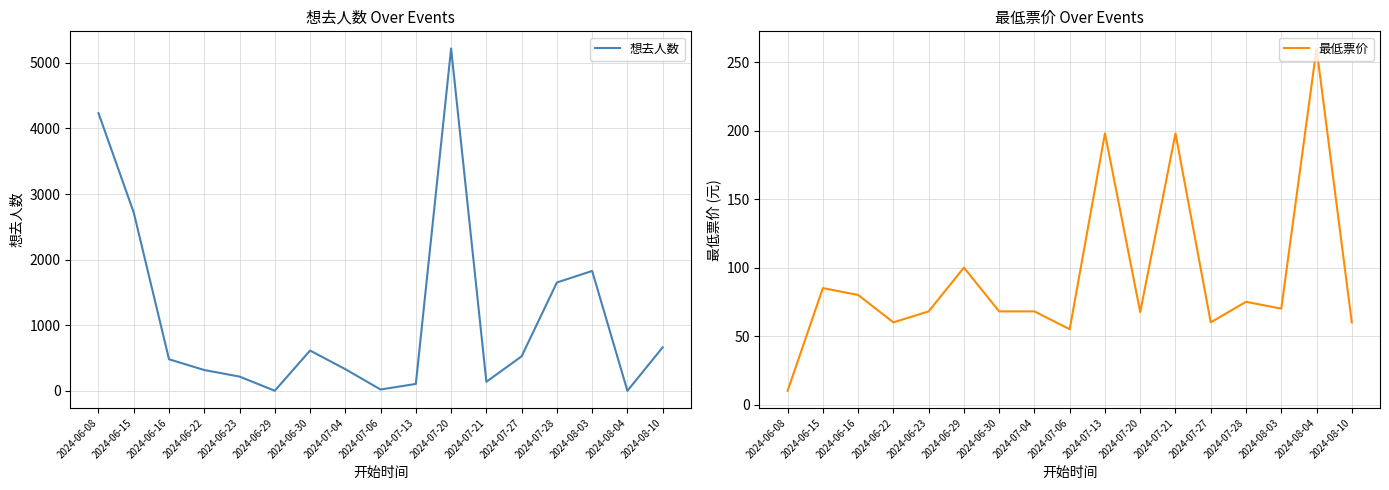

Reading left to right, what are all the values shown in this chart?

想去人数: 2024-06-08=4233.0	2024-06-15=2718.0	2024-06-16=482.0	2024-06-22=318.0	2024-06-23=218.0	2024-06-29=2.0	2024-06-30=615.0	2024-07-04=331.0	2024-07-06=21.0	2024-07-13=106.0	2024-07-20=5219.0	2024-07-21=139.0	2024-07-27=527.0	2024-07-28=1652.0	2024-08-03=1828.0	2024-08-04=1.0	2024-08-10=664.0
最低票价: 2024-06-08=10.0	2024-06-15=85.0	2024-06-16=80.0	2024-06-22=60.0	2024-06-23=68.0	2024-06-29=100.0	2024-06-30=68.0	2024-07-04=68.0	2024-07-06=55.0	2024-07-13=198.0	2024-07-20=67.5	2024-07-21=198.0	2024-07-27=60.0	2024-07-28=75.0	2024-08-03=70.0	2024-08-04=260.0	2024-08-10=60.0